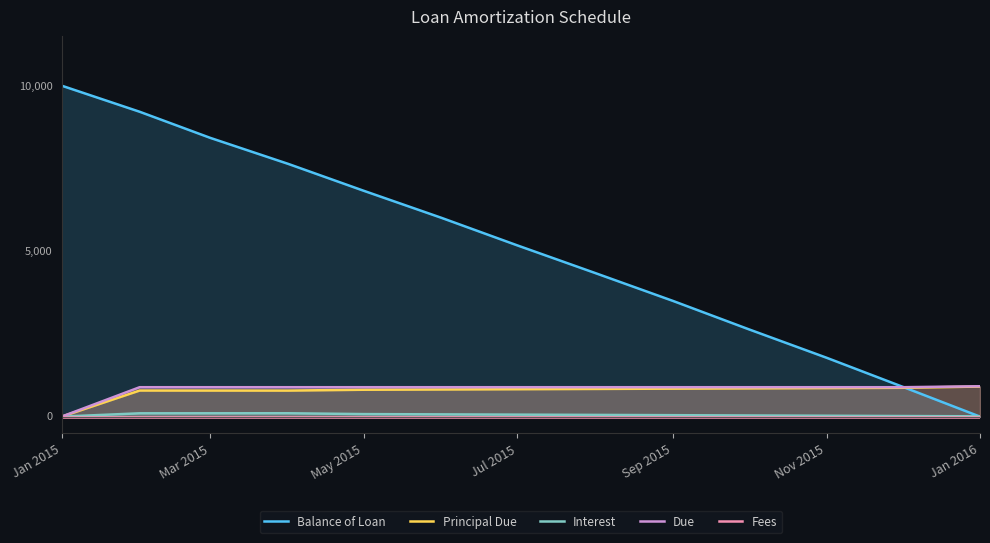

Reading right to left, extract all data points from this chart.

Balance of Loan: 0.0	908.6	1779.3	2641.4	3494.9	4340.1	5176.8	6005.2	6825.5	7637.6	8424.2	9211.7	10000.0
Principal Due: 908.6	870.7	862.1	853.5	845.1	836.7	828.4	820.3	812.1	786.6	787.5	788.3	0.0
Interest: 9.1	17.8	26.4	35.0	43.3	51.8	60.1	68.2	76.4	101.9	101.0	100.2	0.0
Due: 917.7	888.5	888.5	888.5	888.5	888.5	888.5	888.5	888.5	888.5	888.5	888.5	0.0
Fees: 0.0	0.0	0.0	0.0	0.0	0.0	0.0	0.0	0.0	0.0	0.0	0.0	0.0